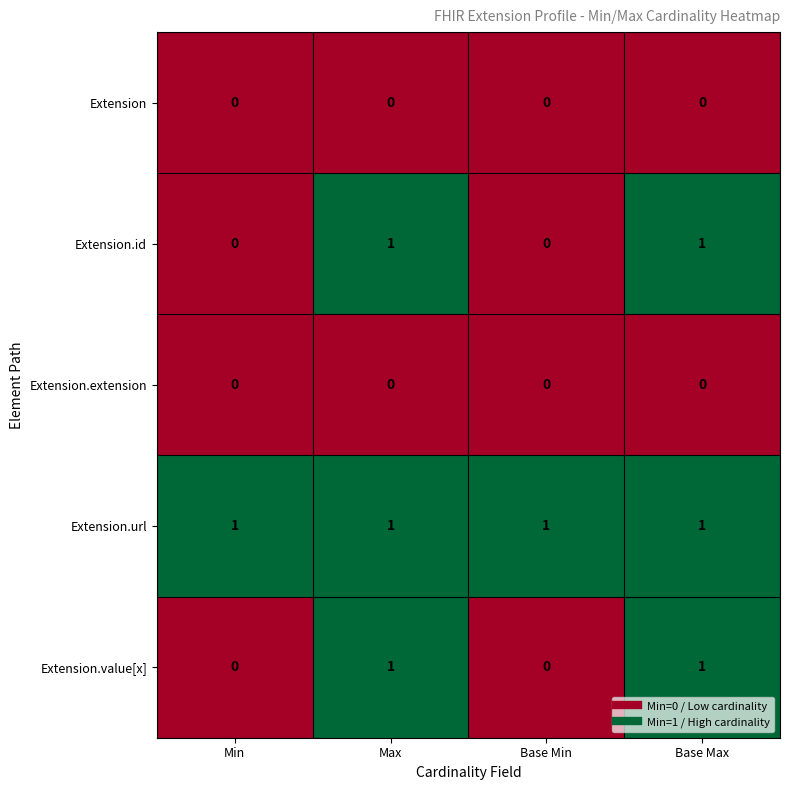

Is the value of Extension.extension at Base Min greater than the value of Extension.url at Base Max?

No